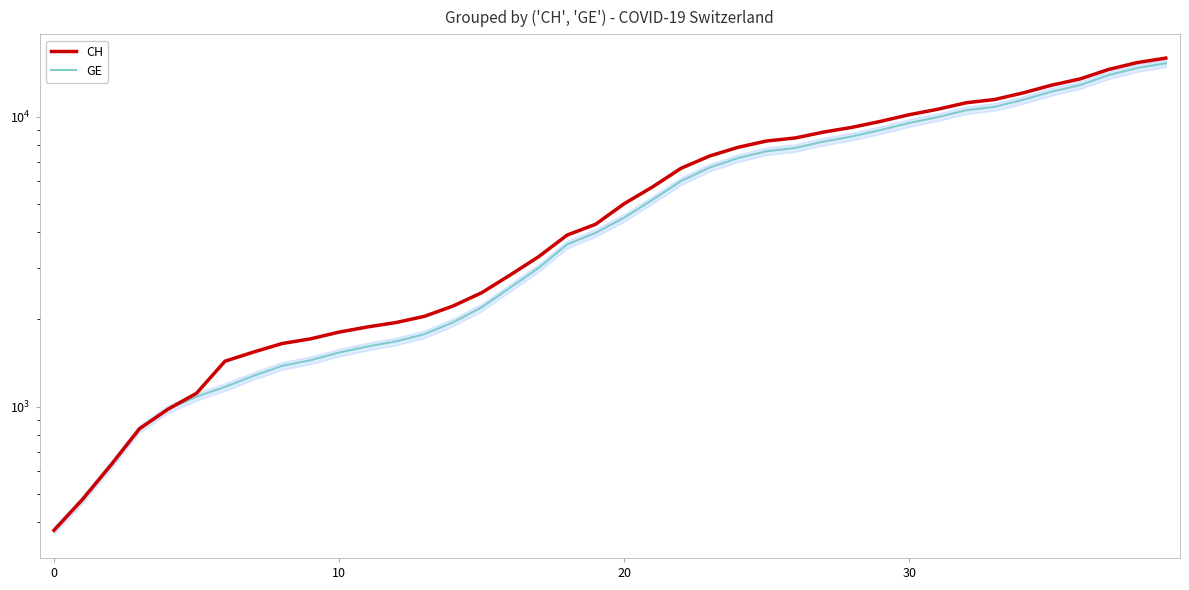

True or false: CH has a value of 15375 at 38.

True